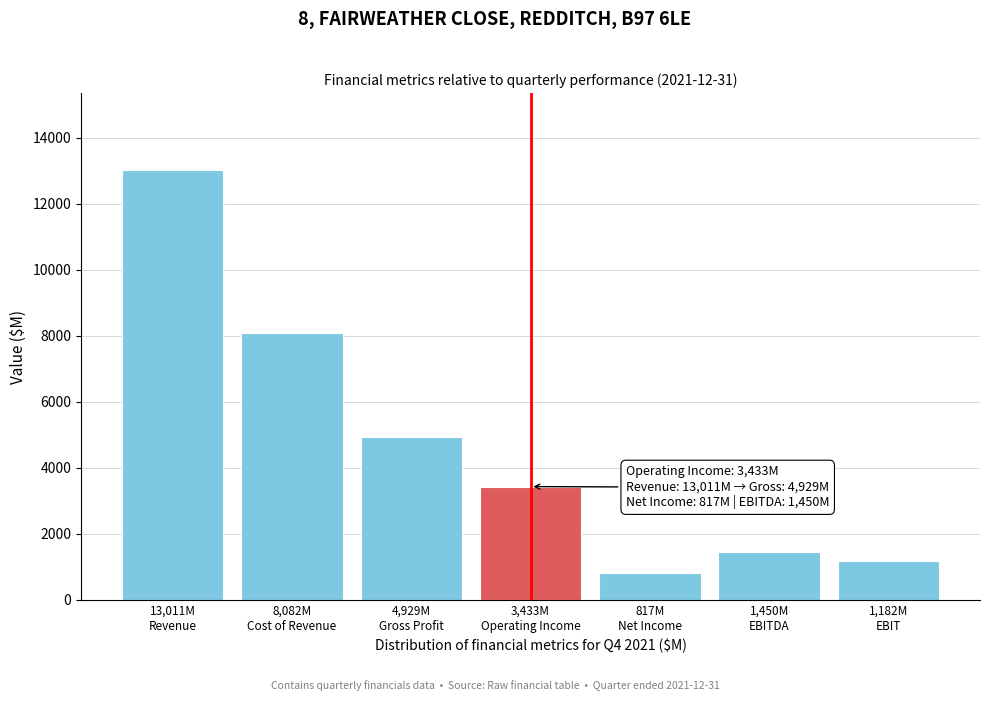

Reading right to left, list all the values displayed in this chart.

1182	1450	817	3433	4929	8082	13011